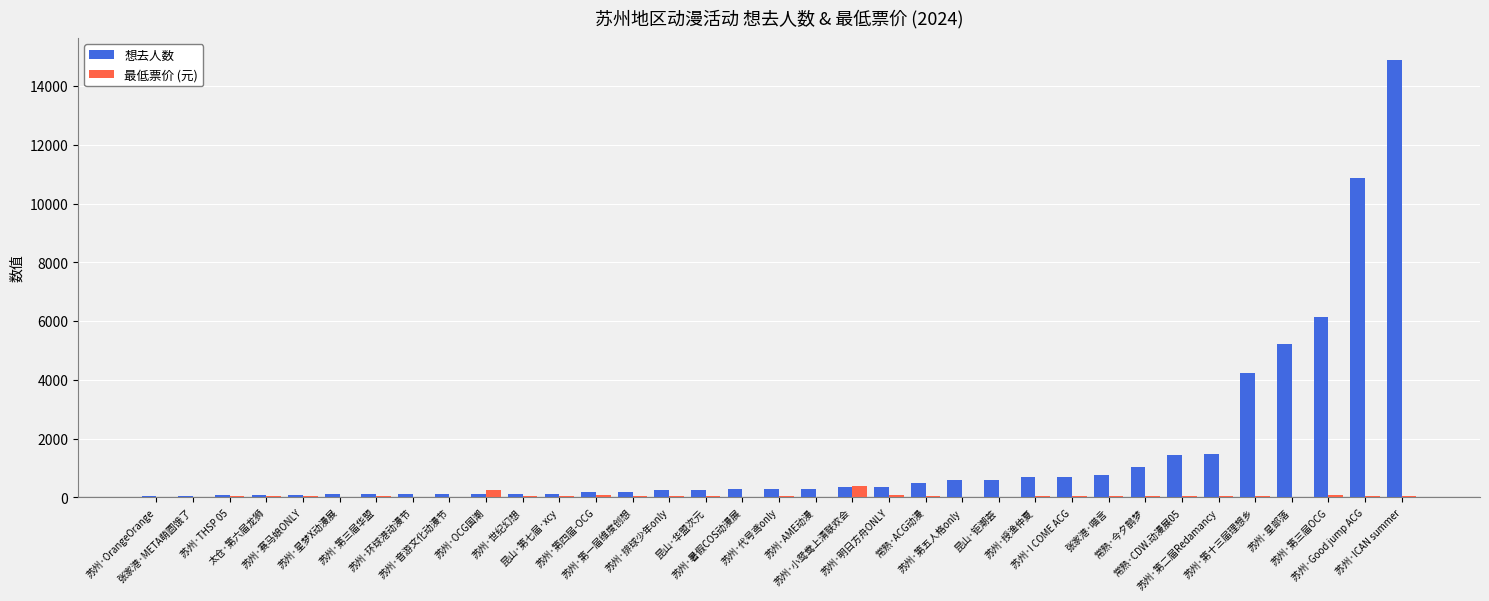

What is the maximum value for 最低票价 (元)?

398